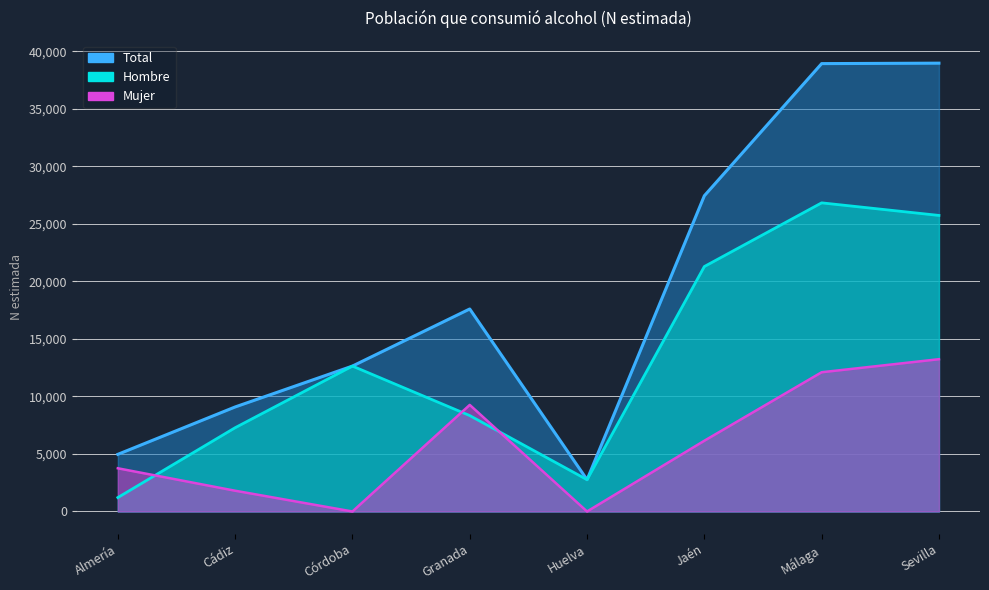

What are all the series names shown in the legend?

Hombre, Mujer, Total